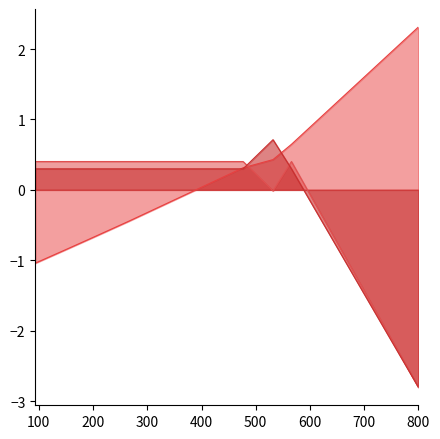

What is the sum of the G values at 197.904962979909 and 147.7307557158675?

0.8